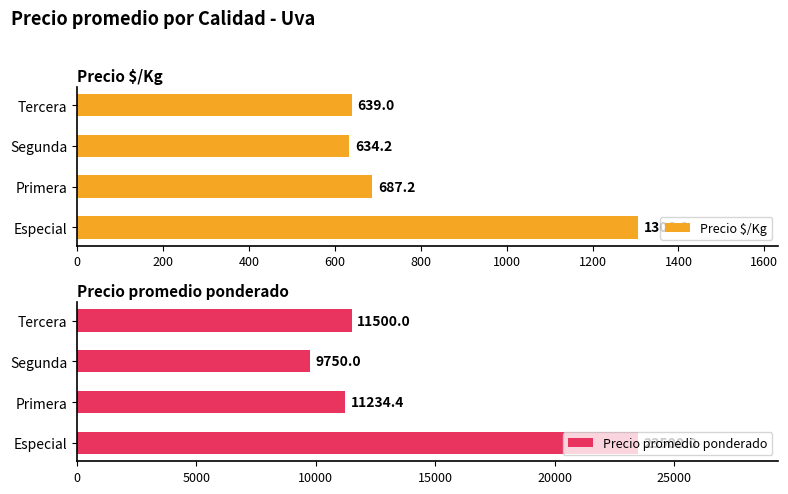

Where is Precio $/Kg nearest to the value 970?

Primera